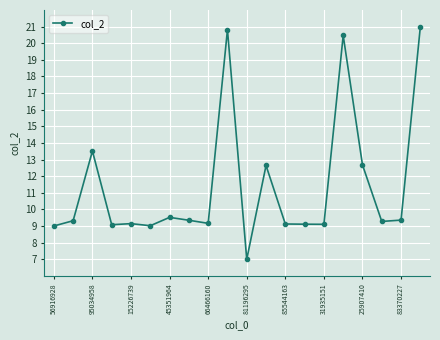

What is the difference between the second highest and second lowest values?

11.8